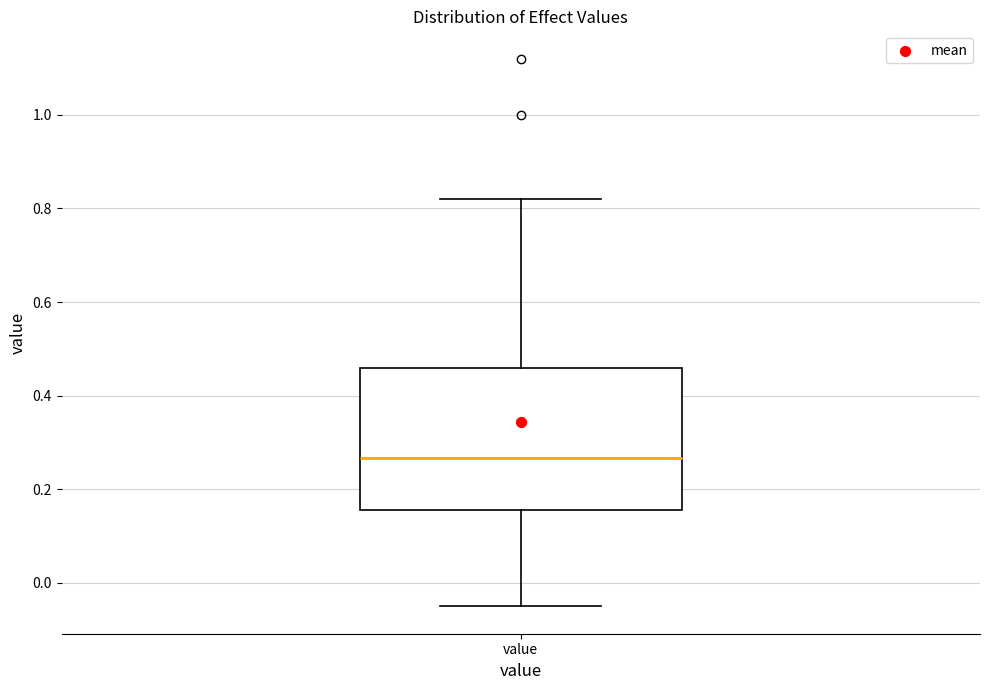

Transcribe this box plot: give where the median line is, the range the box spans, and where the two whiskers end, as read against the y-axis. The values are not printed on the chart, so give them approximately, as read against the axis.

median 0.26, box 0.16 to 0.46, whiskers -0.04 to 0.82